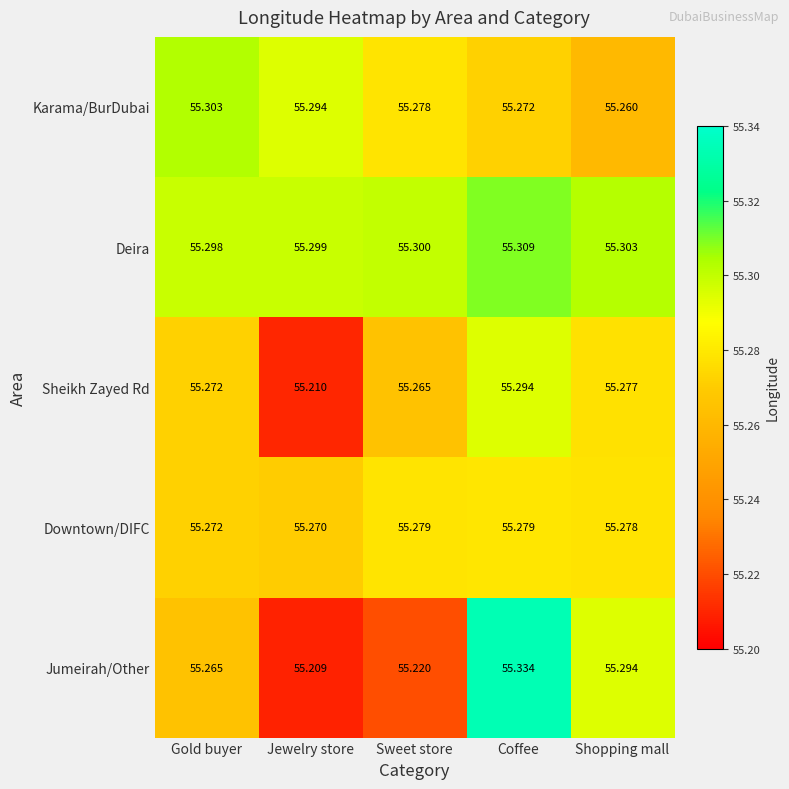

How many distinct data groups are displayed?

5